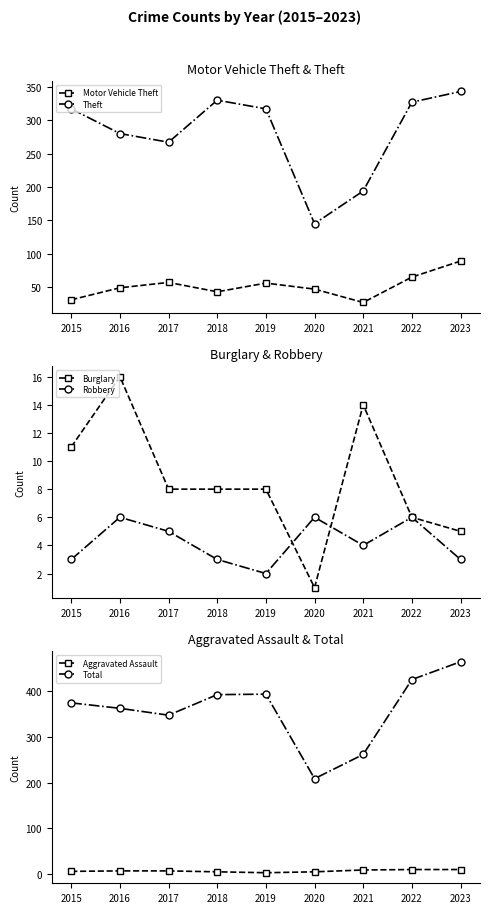

What is the maximum value shown in the chart?

465